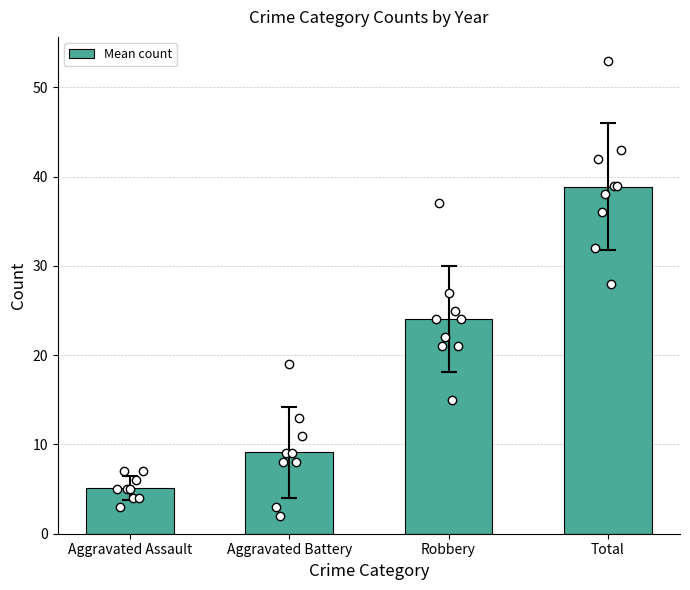

Does the chart contain any negative values?

No